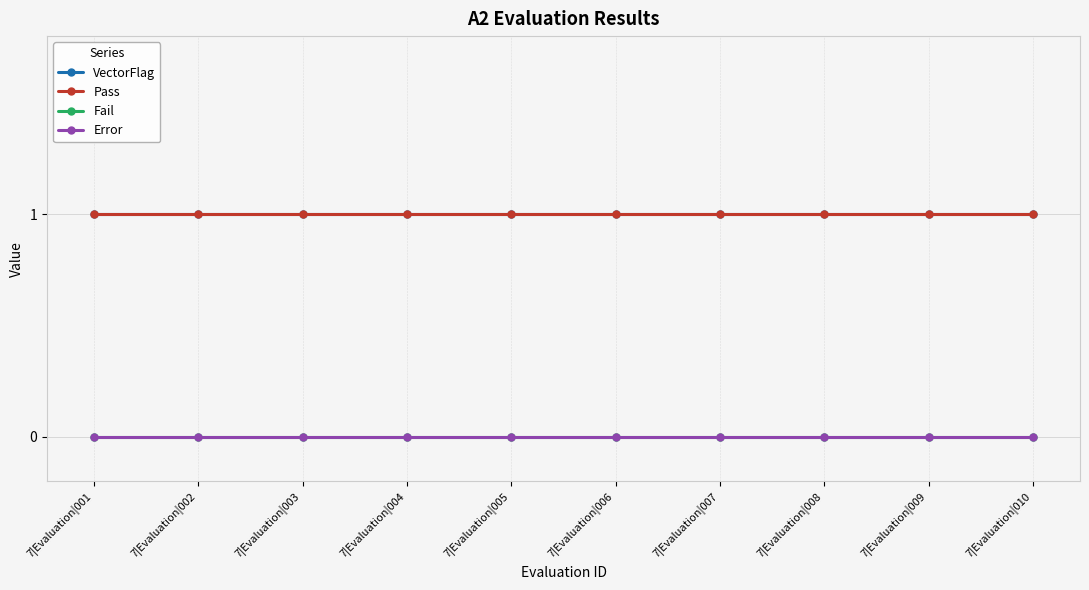

Does the chart have visible grid lines?

Yes